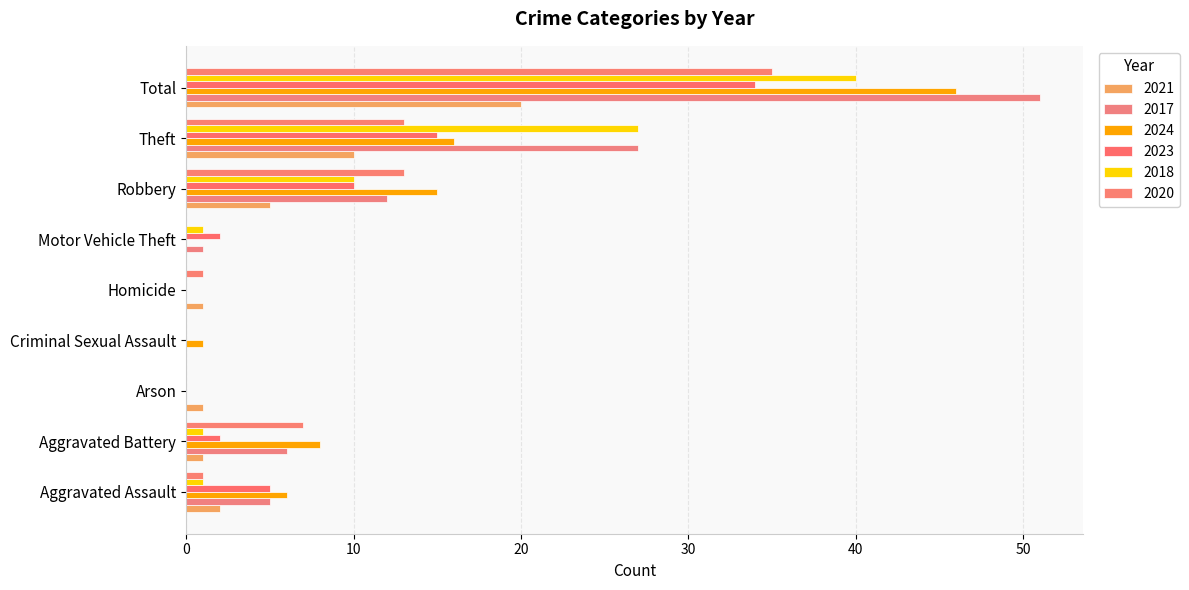

Rank the series by their maximum value, from lowest to highest.

2021, 2023, 2020, 2018, 2024, 2017